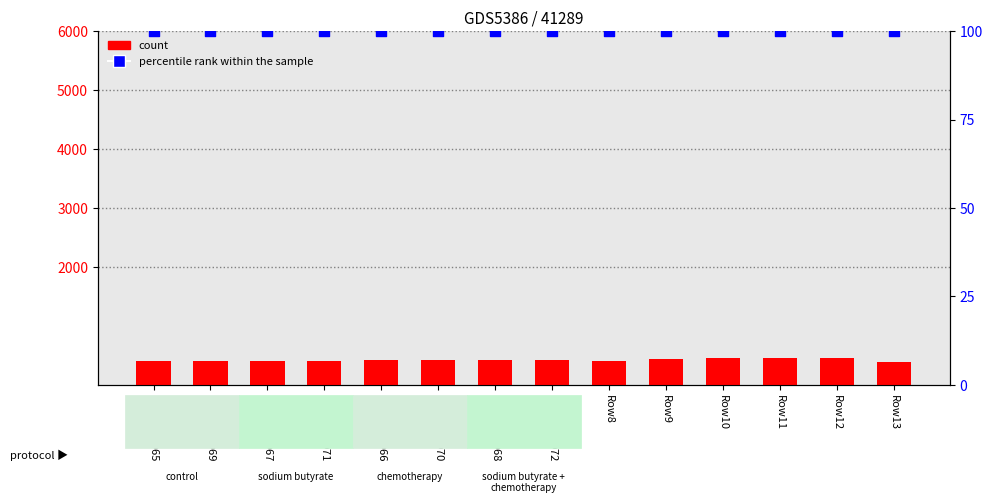

At which category is the sum across all series the highest?

Row10